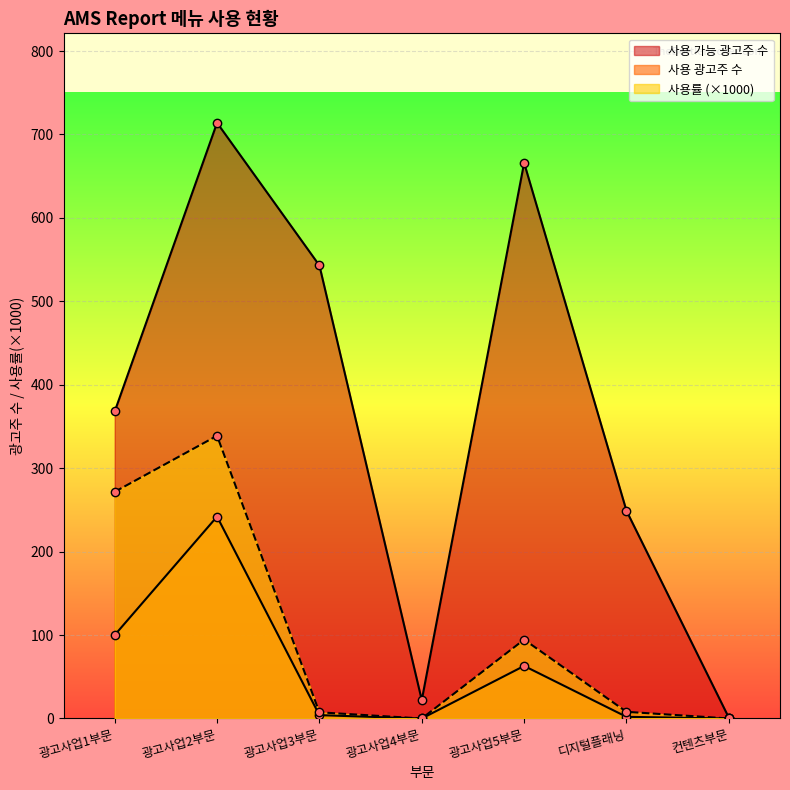

What are all the series names shown in the legend?

사용 가능 광고주 수, 사용 광고주 수, 사용률